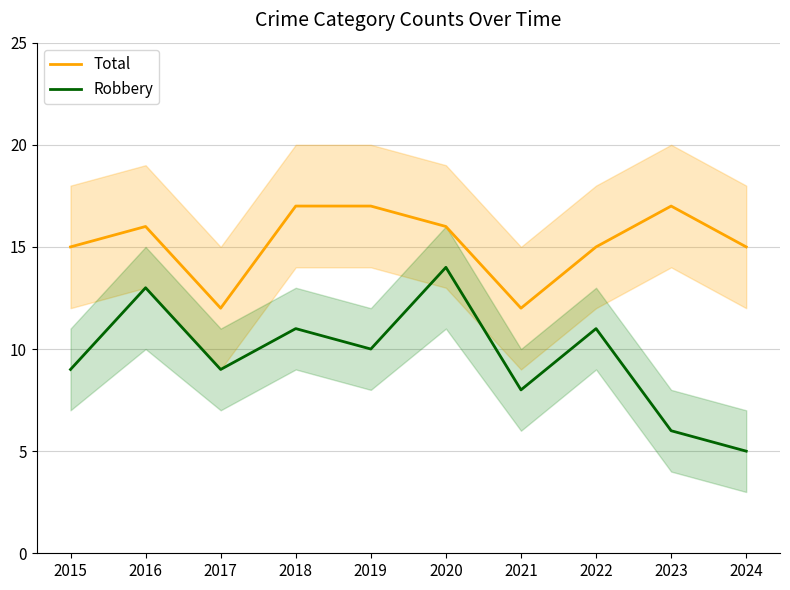

Reading left to right, extract all data points from this chart.

Total: 15	16	12	17	17	16	12	15	17	15
Robbery: 9	13	9	11	10	14	8	11	6	5